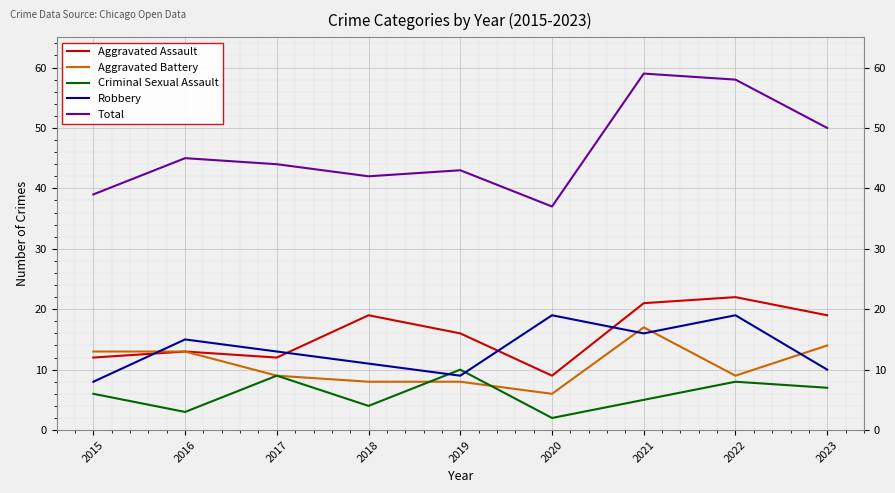

What is the total value across all series at 2022?

116